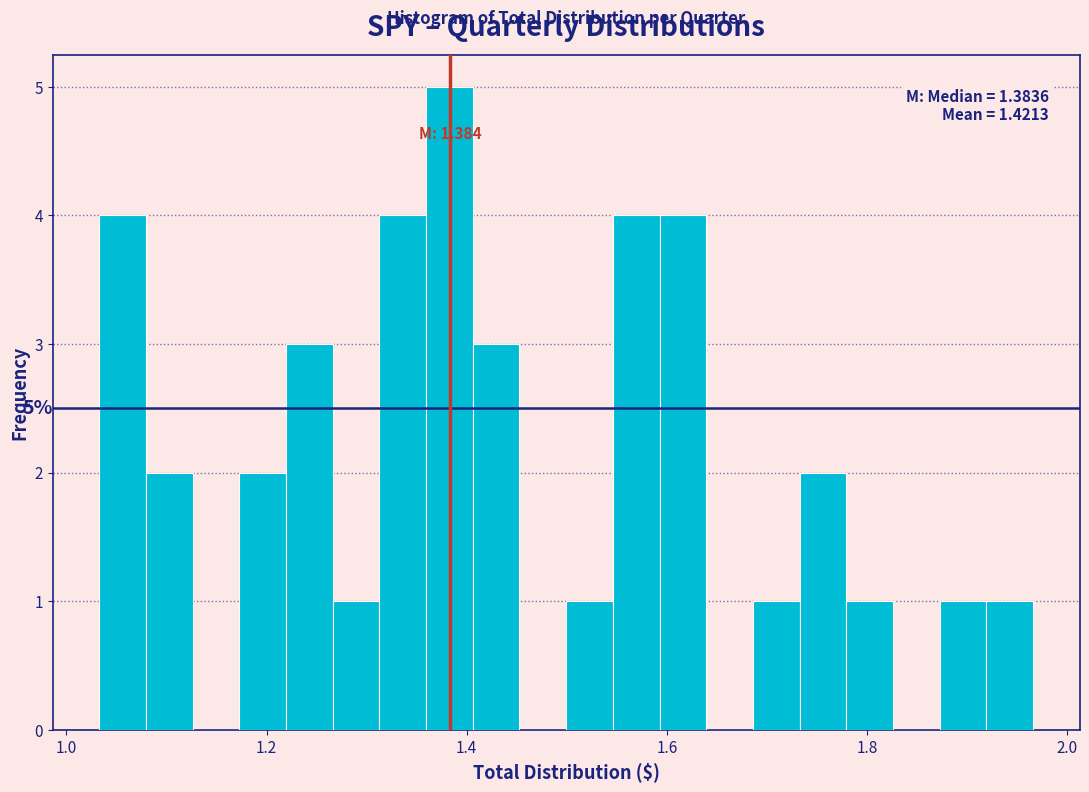

Read against the x-axis, roughly where is the centre of the tallest bar?

1.38